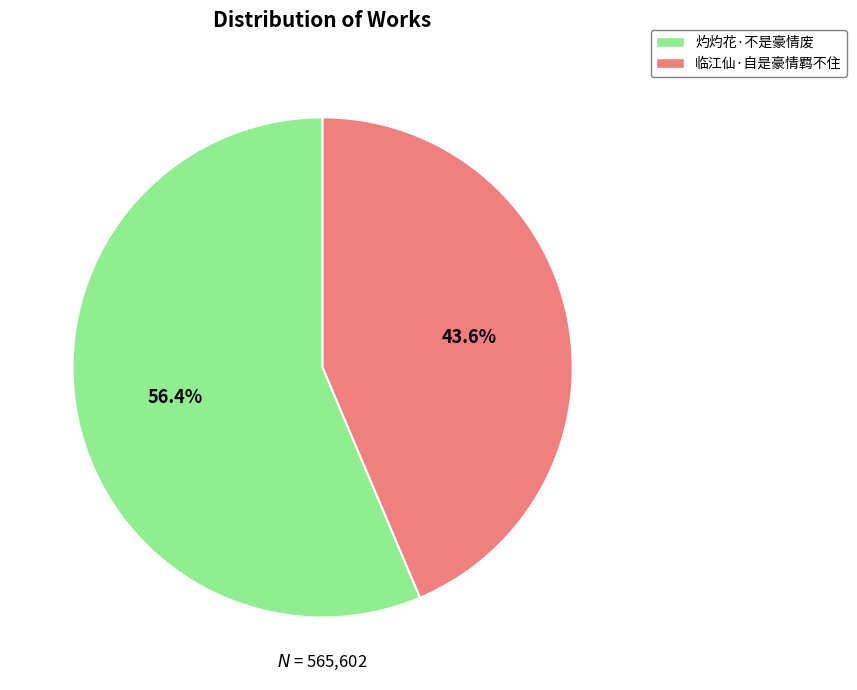

Rank the categories by value from lowest to highest.

临江仙·自是豪情羁不住, 灼灼花·不是豪情废